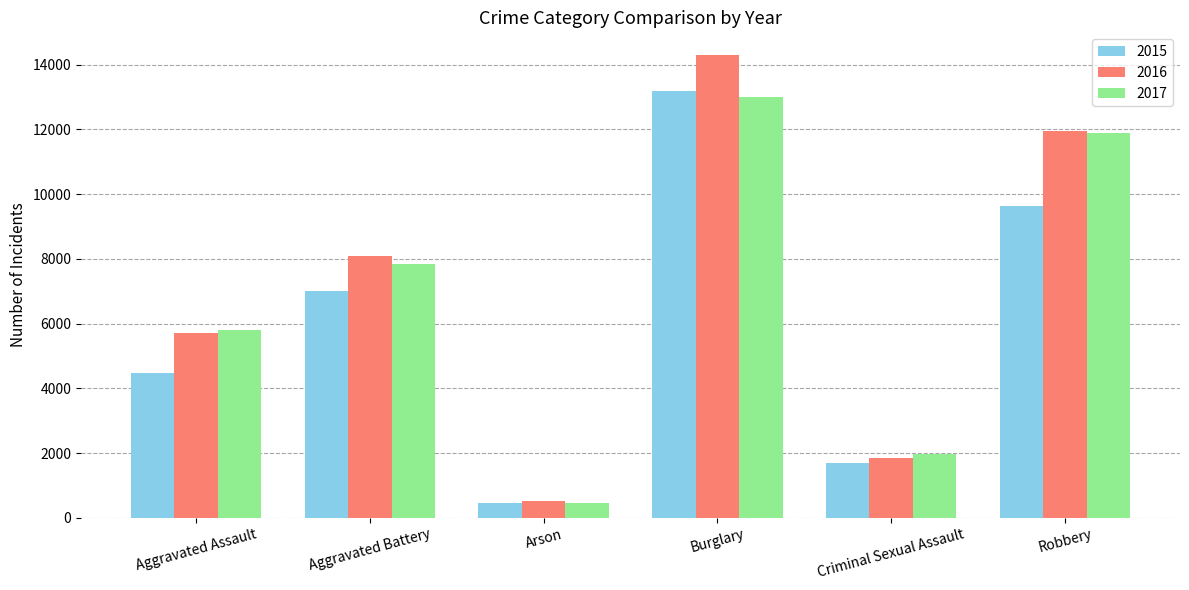

Count the number of data series in this chart.

3